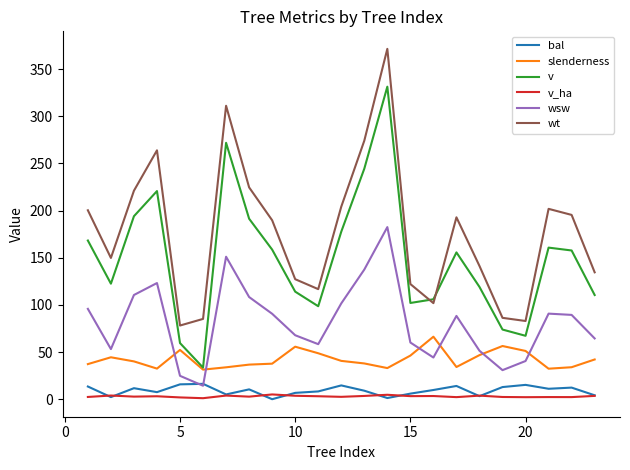

What is the maximum value for wsw?

182.4